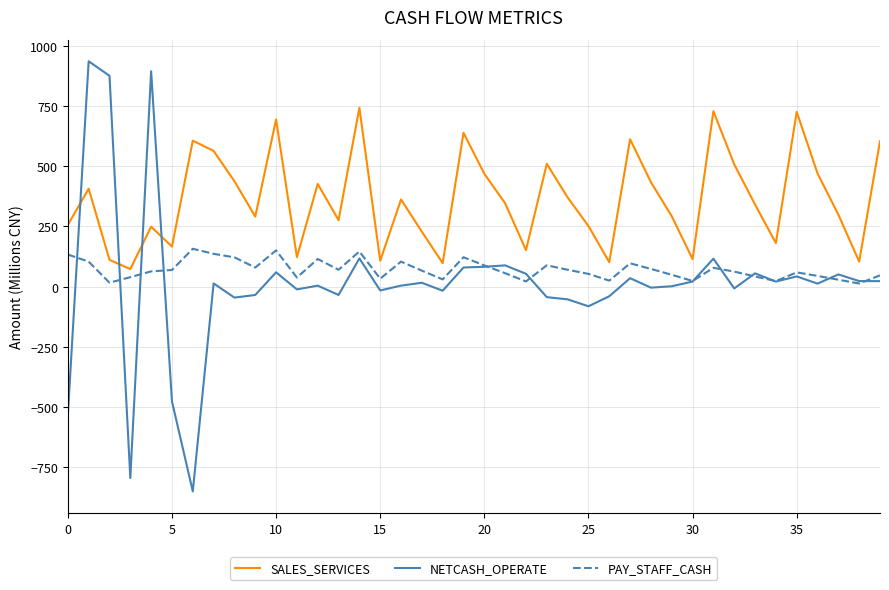

True or false: SALES_SERVICES has more than 1 points higher than both neighbors.

True